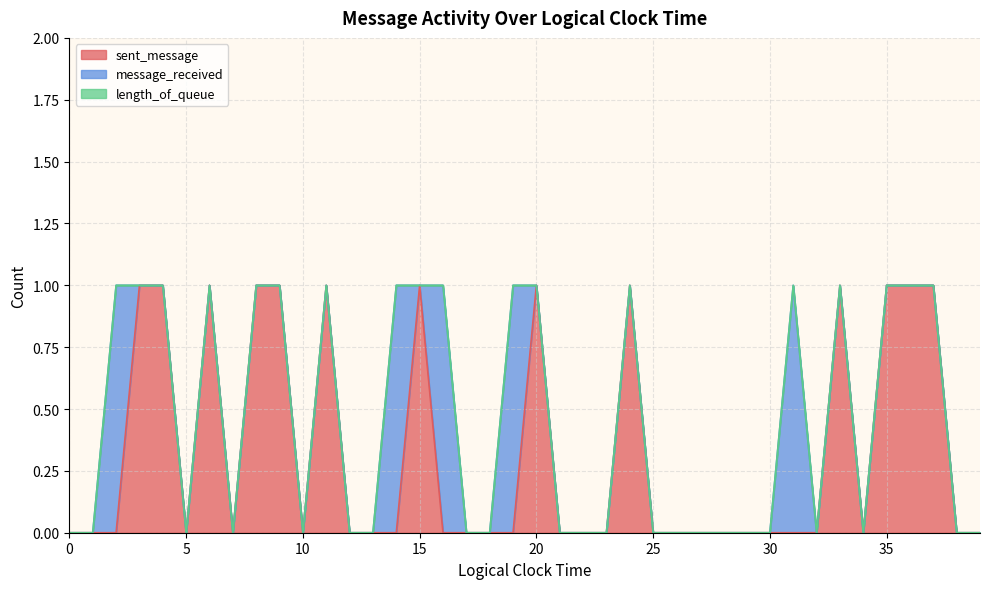

What is the maximum value for sent_message?

1